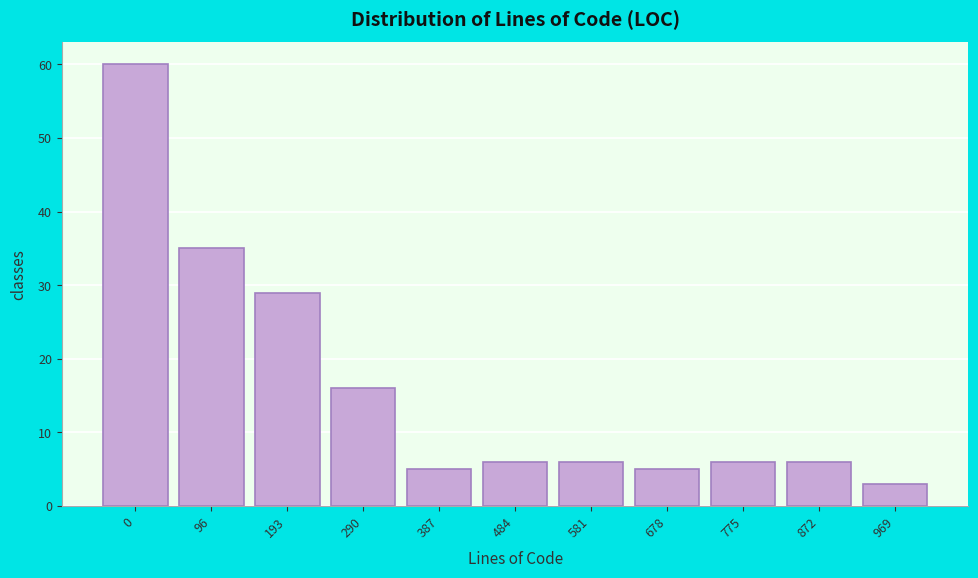

Reading right to left, what are all the values shown in this chart?

3	6	6	5	6	6	5	16	29	35	60